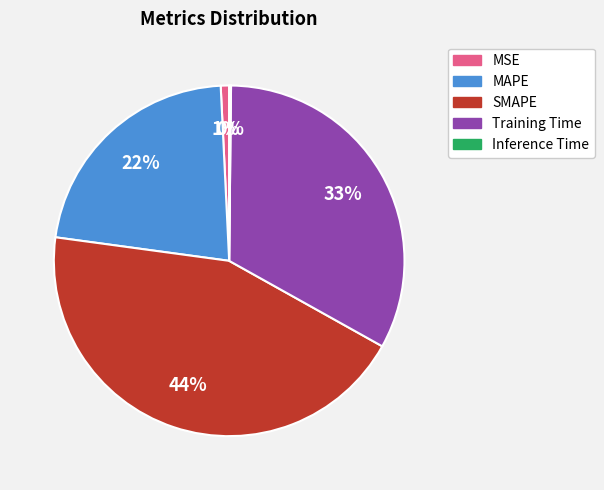

To the nearest percent, what is the difference between the MSE and Training Time slice percentages?

32%